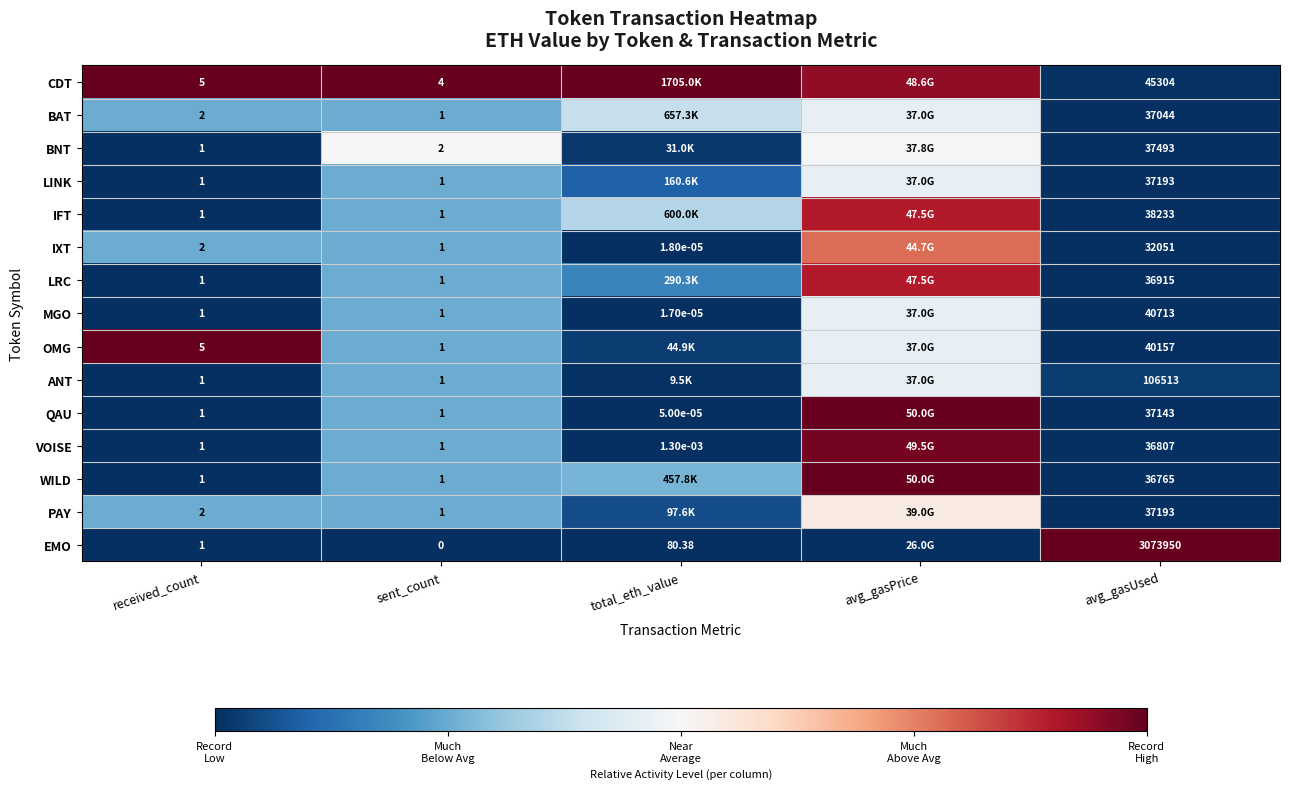

Which has a higher value, total_eth_value or avg_gasUsed?

total_eth_value